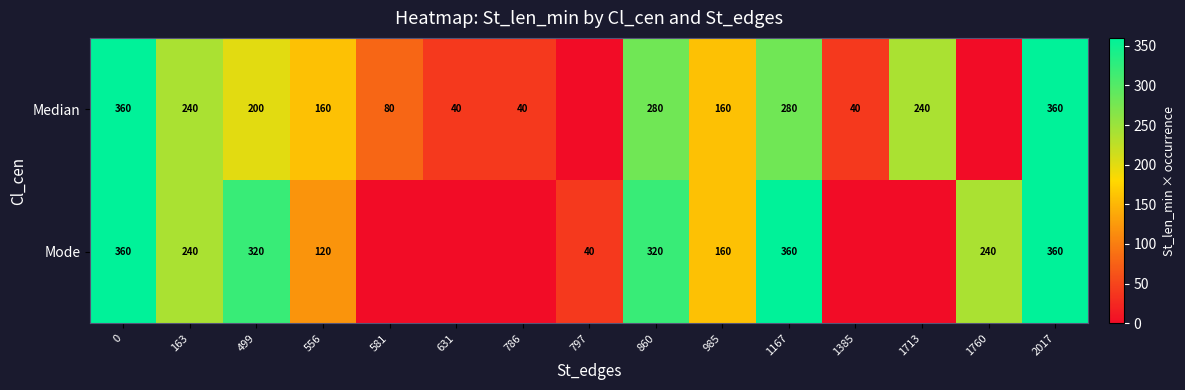

The value of Mode at 797 is 40. True or false?

True